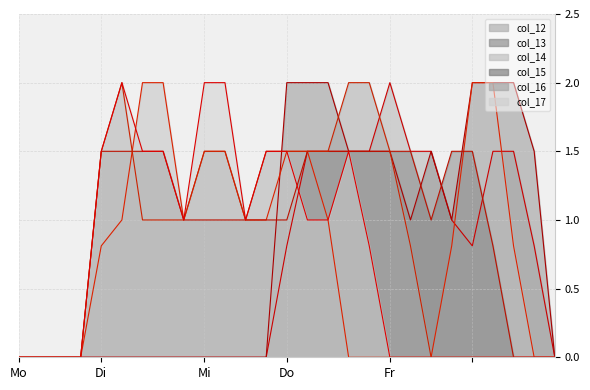

At which category is the sum across all series the highest?

14